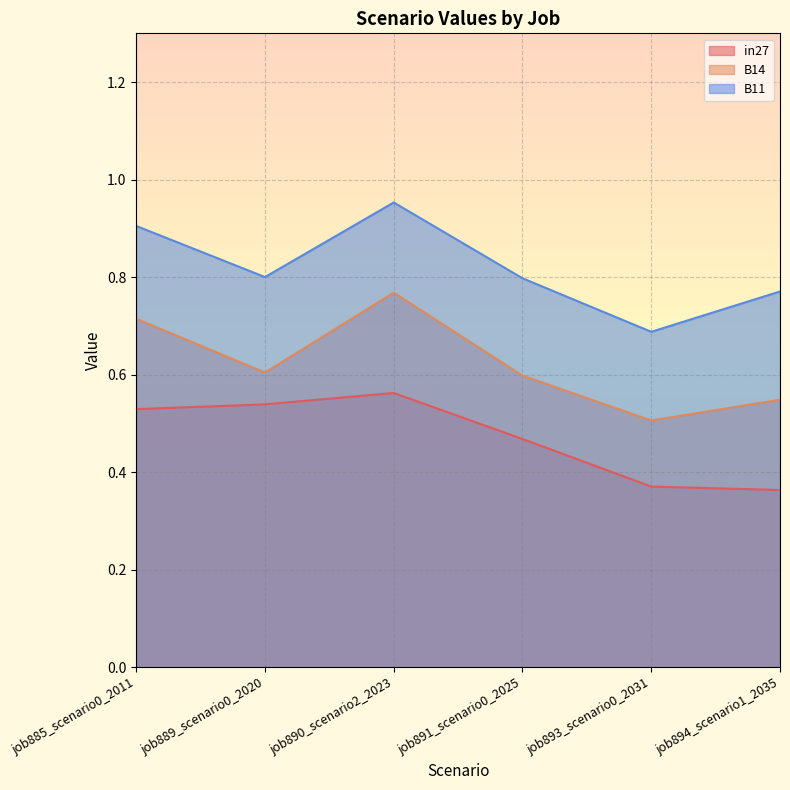

The in27 series shows 0.4 at job893_scenario0_2031. True or false?

True